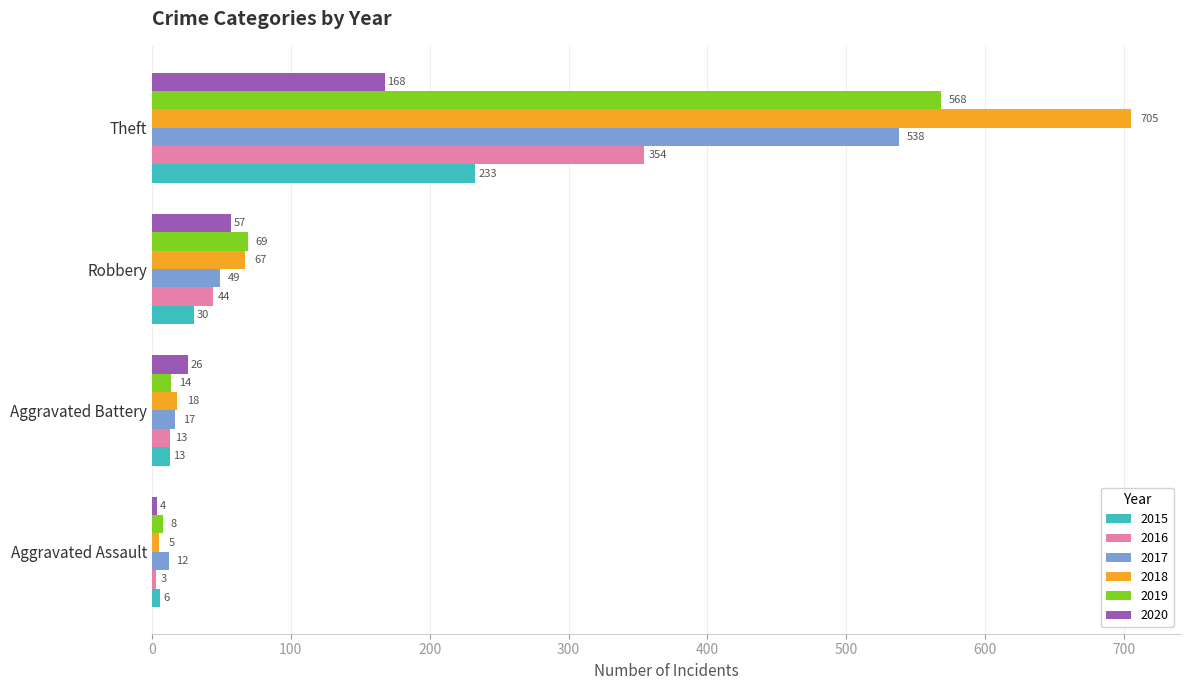

What is the lowest value of the 2020 series?

4